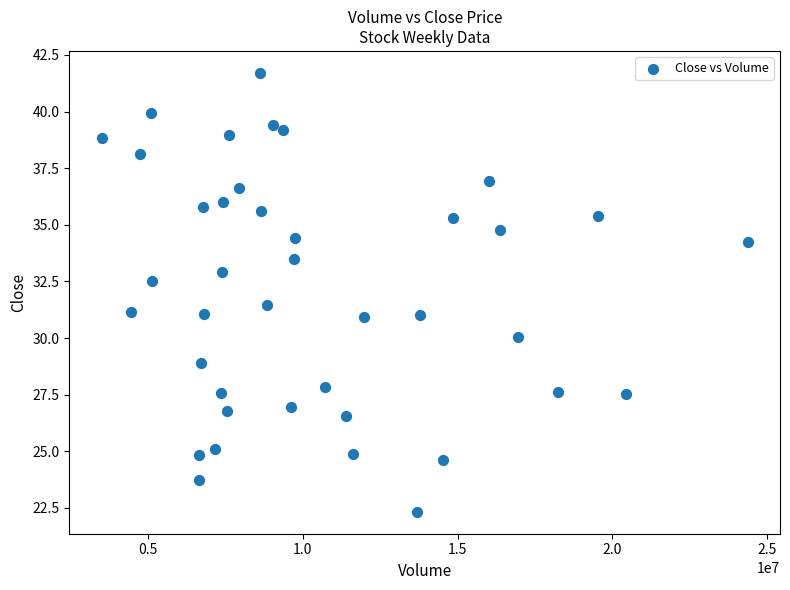

What is the range of X values (max minus min)?

20863400.0